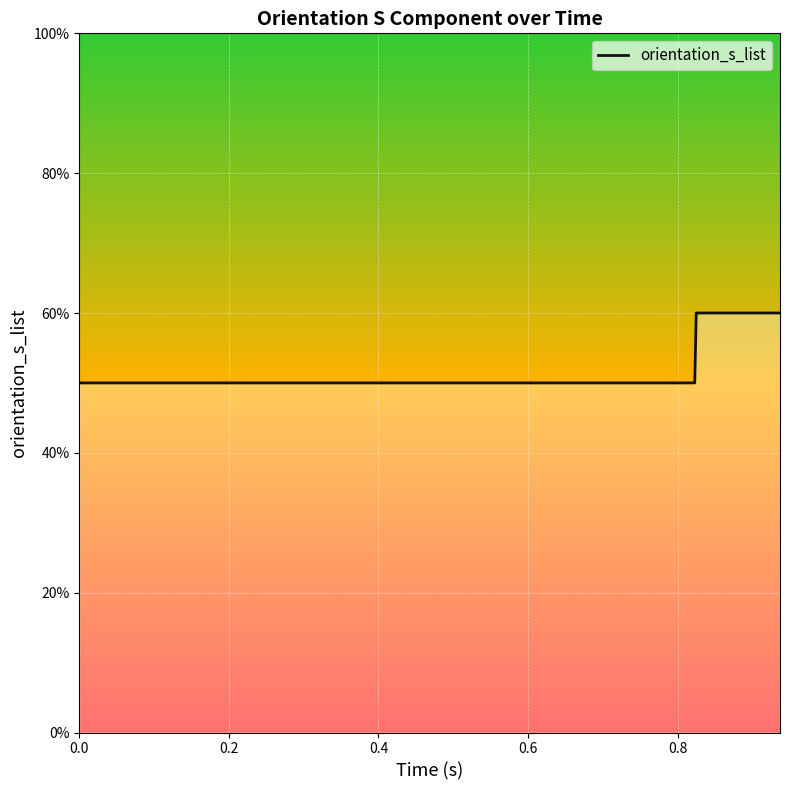

What is the maximum value shown in the chart?

0.6